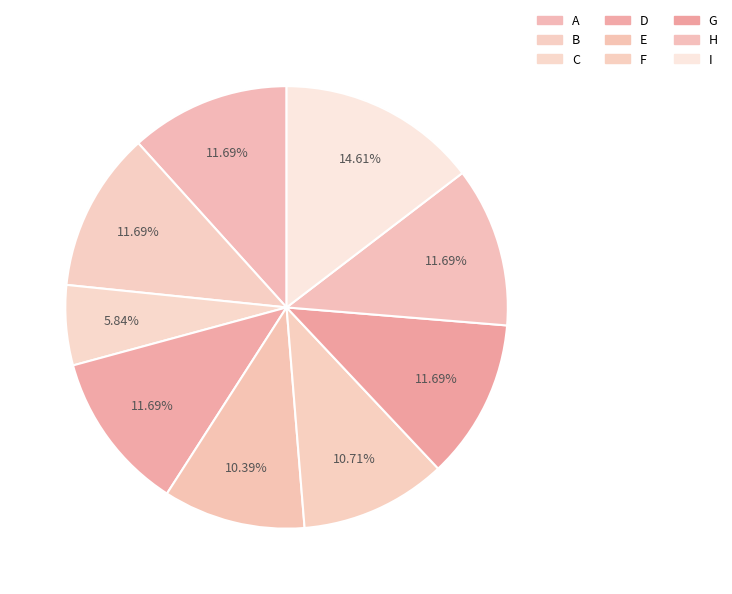

How many slices are in this pie chart?

9